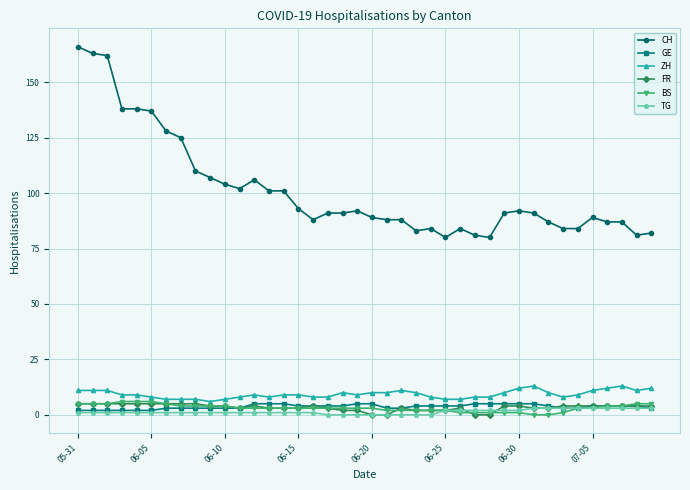

Which series has the largest range (max minus min)?

CH